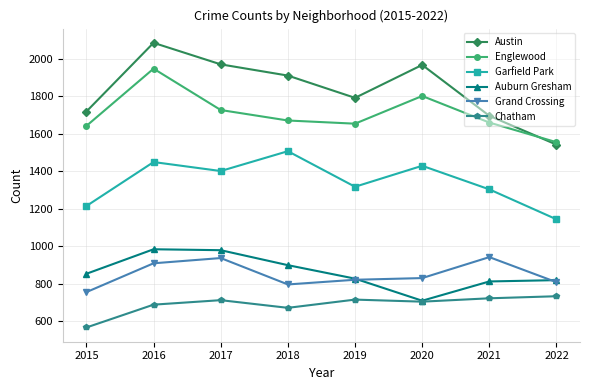

Which series has the largest total across all categories?

Austin